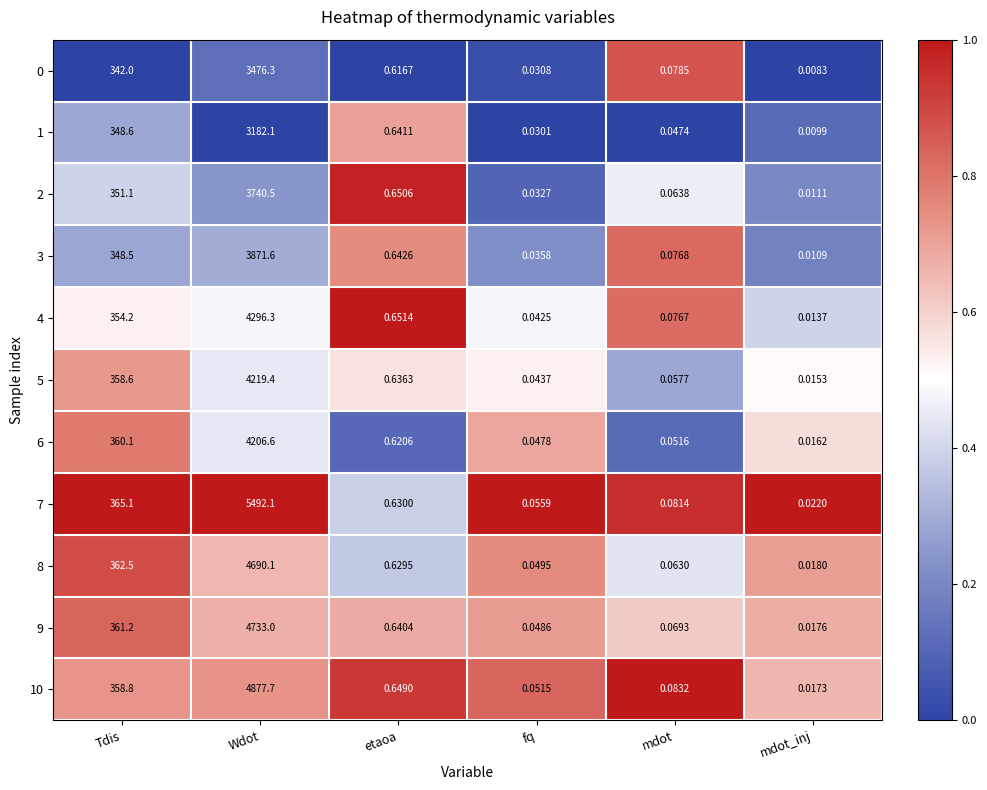

At which label is 3 closest to 1935?

Tdis